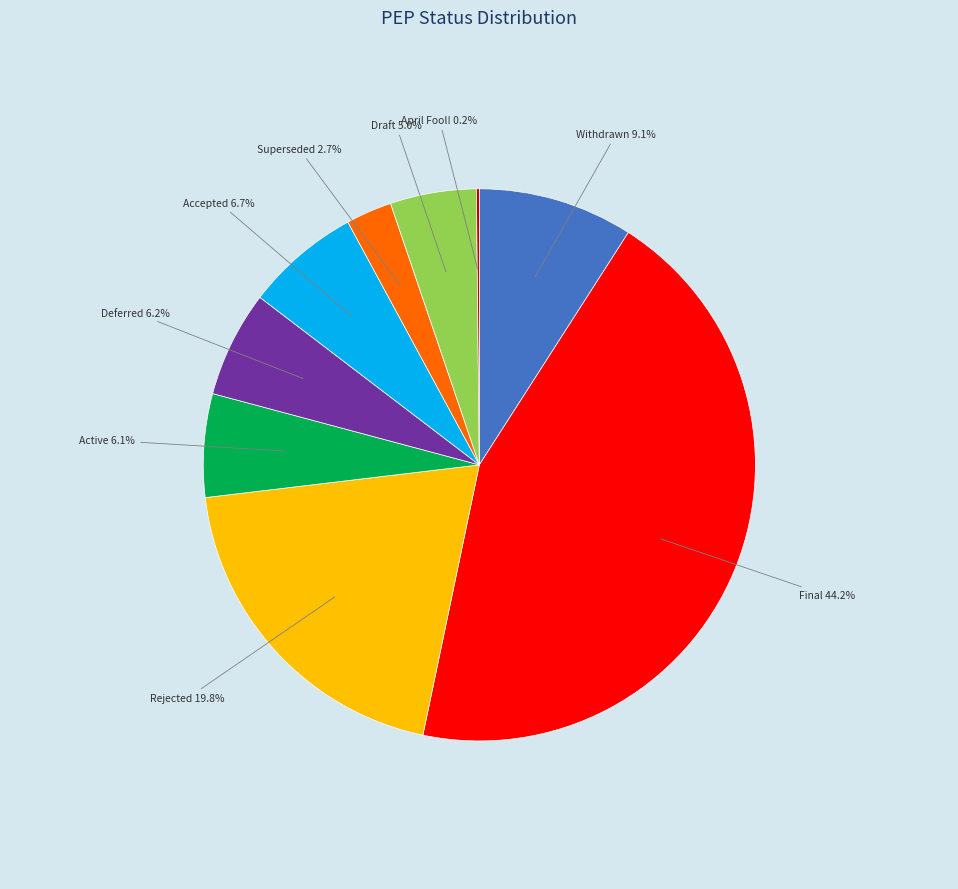

Which has a higher value, Deferred or Rejected?

Rejected